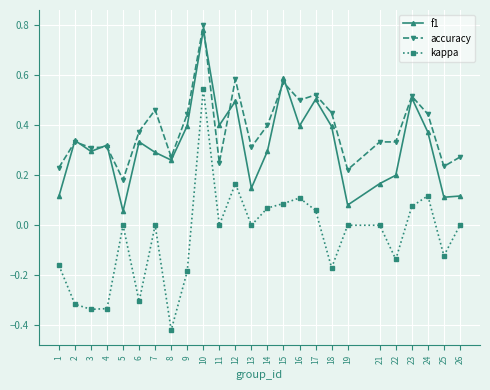

How many lines are shown in the chart?

3